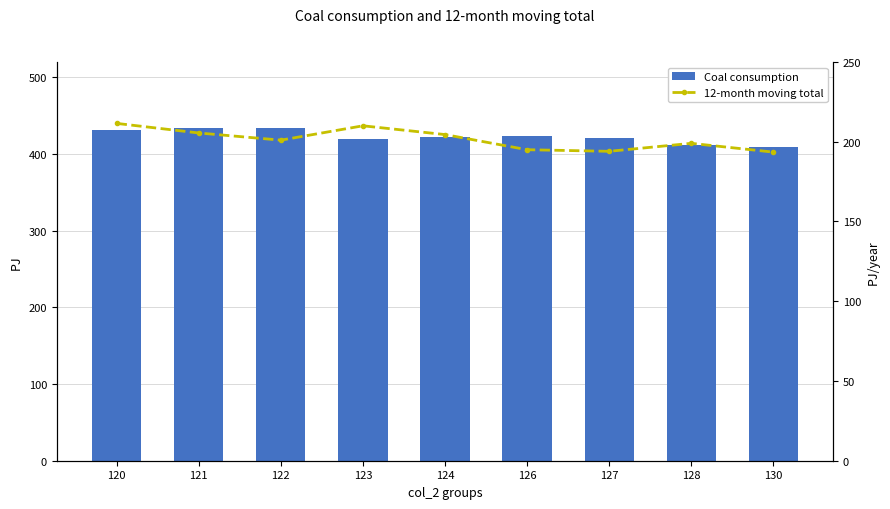

Where does the 12-month moving total series first go above 201?

120